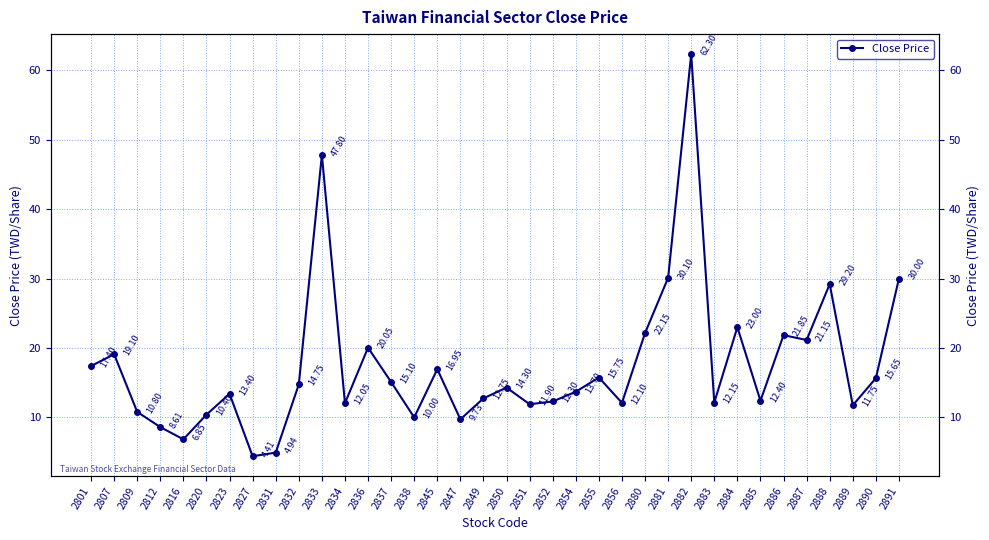

What is the average value?

17.4